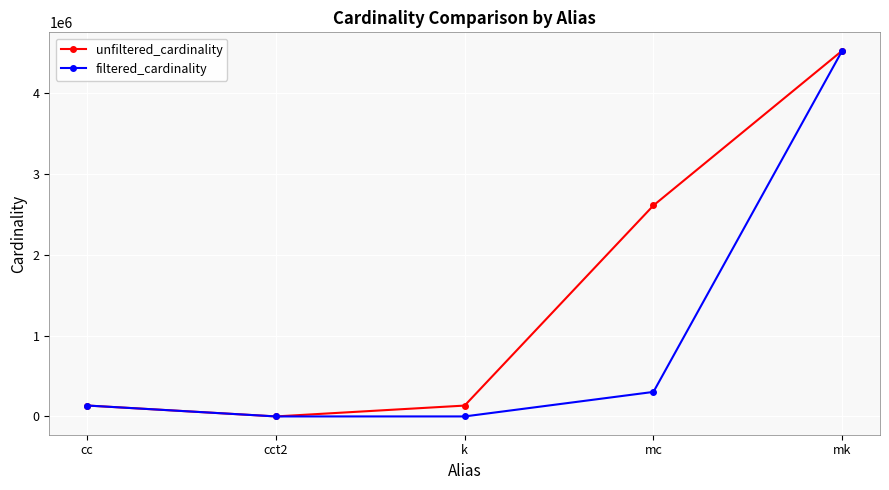

True or false: unfiltered_cardinality has a value of 134170 at k.

True